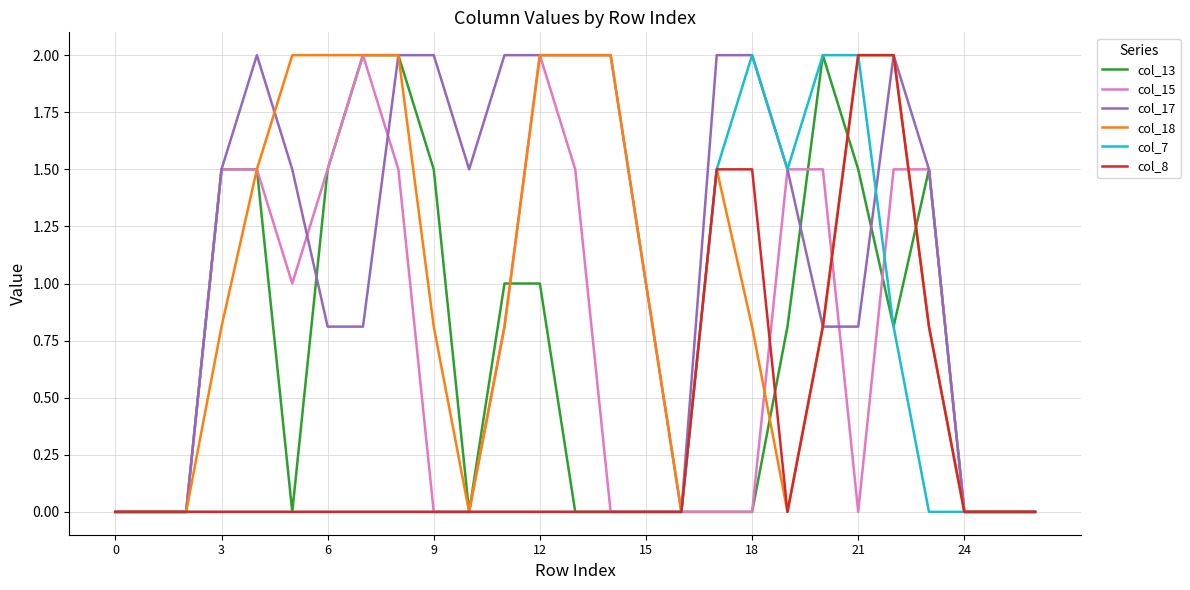

What is the highest value of the col_13 series?

2.0